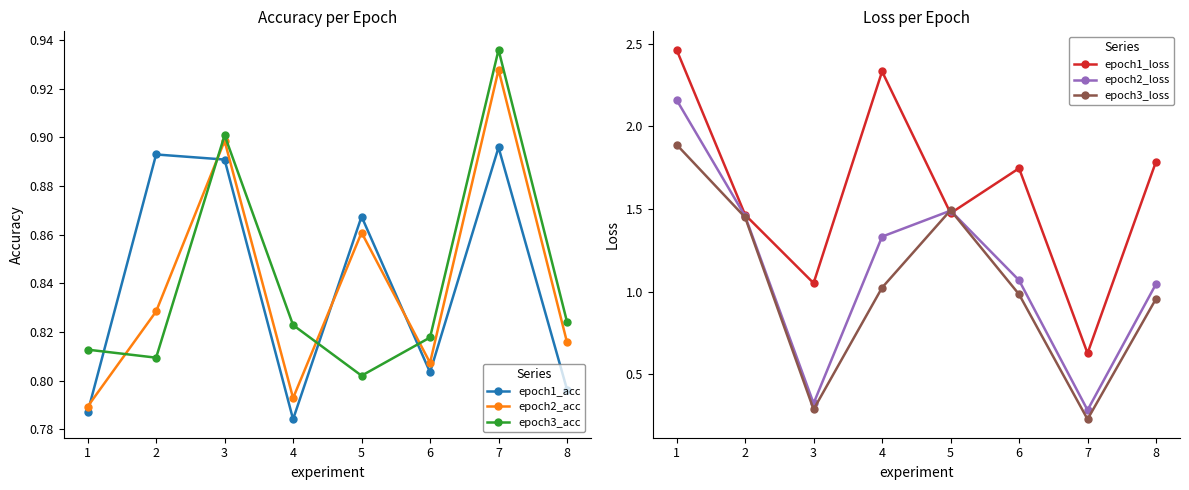

What is the maximum value shown in the chart?

2.5